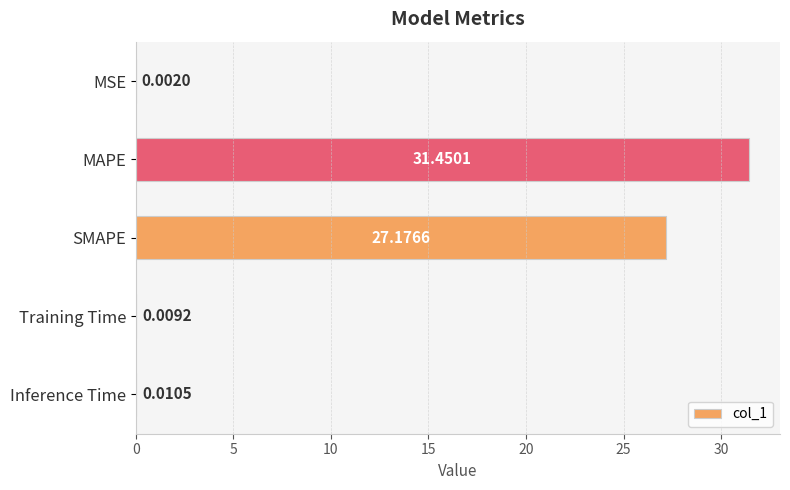

What is the sum of the values at MSE and SMAPE?

27.2